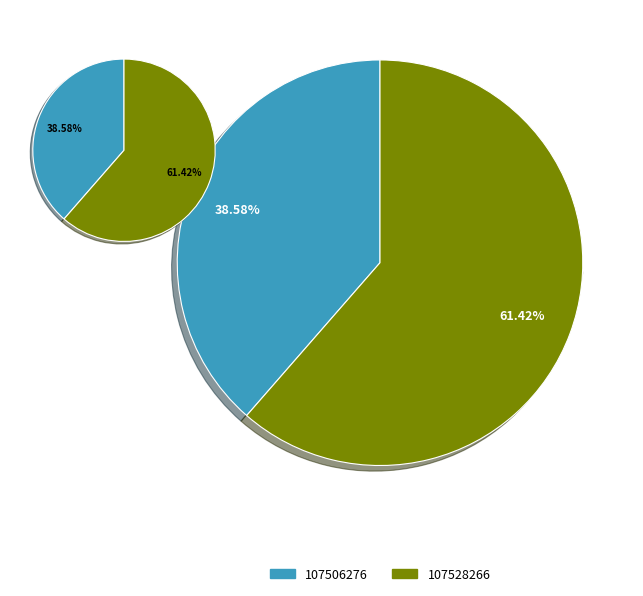

To the nearest percent, what percentage of the pie is 107528266?

61%